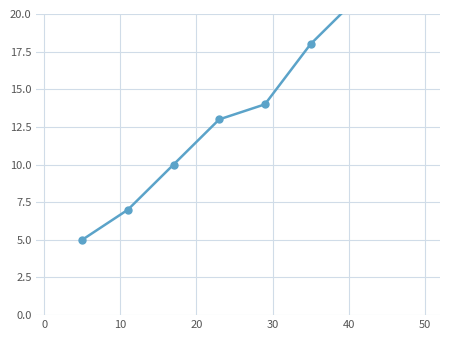

Reading right to left, list all the values displayed in this chart.

26	24	21	18	14	13	10	7	5